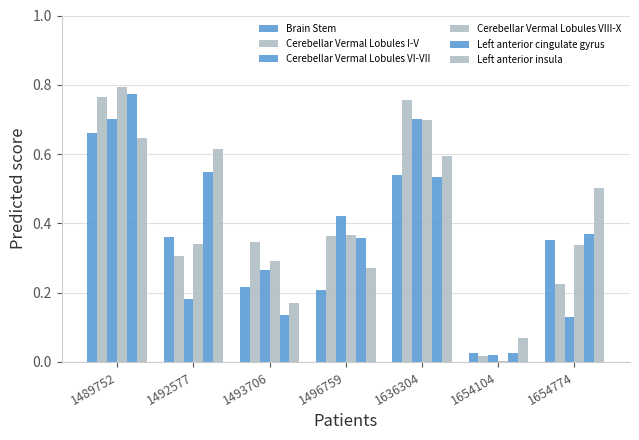

Count the number of data series in this chart.

6